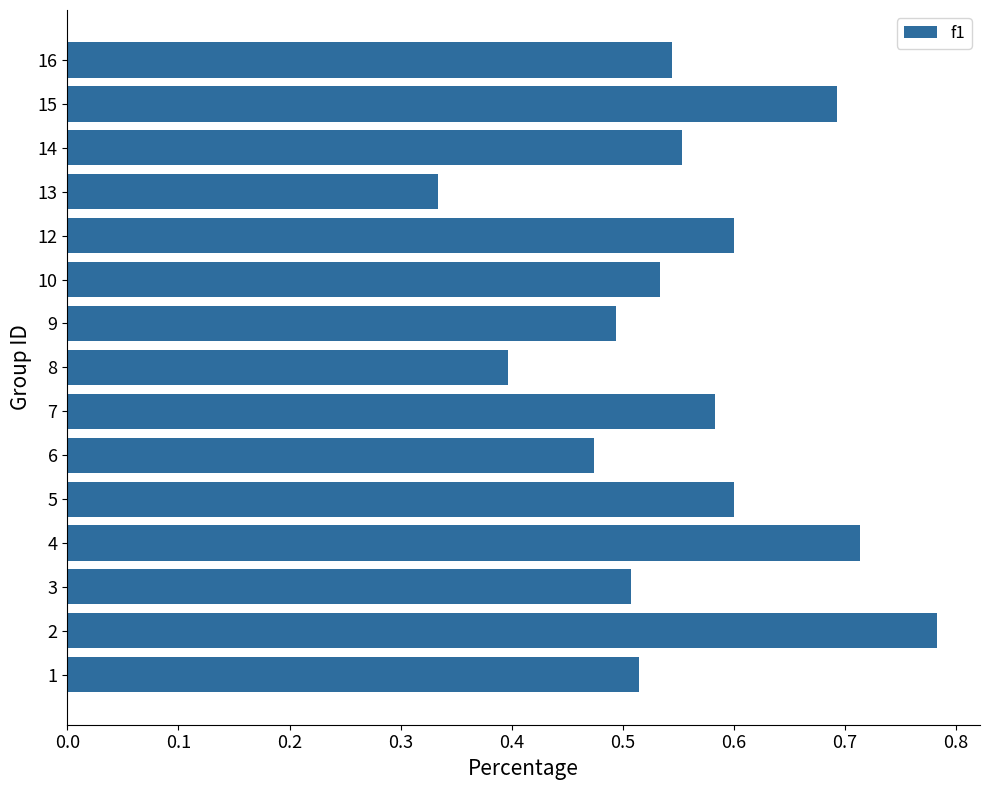

Which label corresponds to the smallest value in the chart?

13